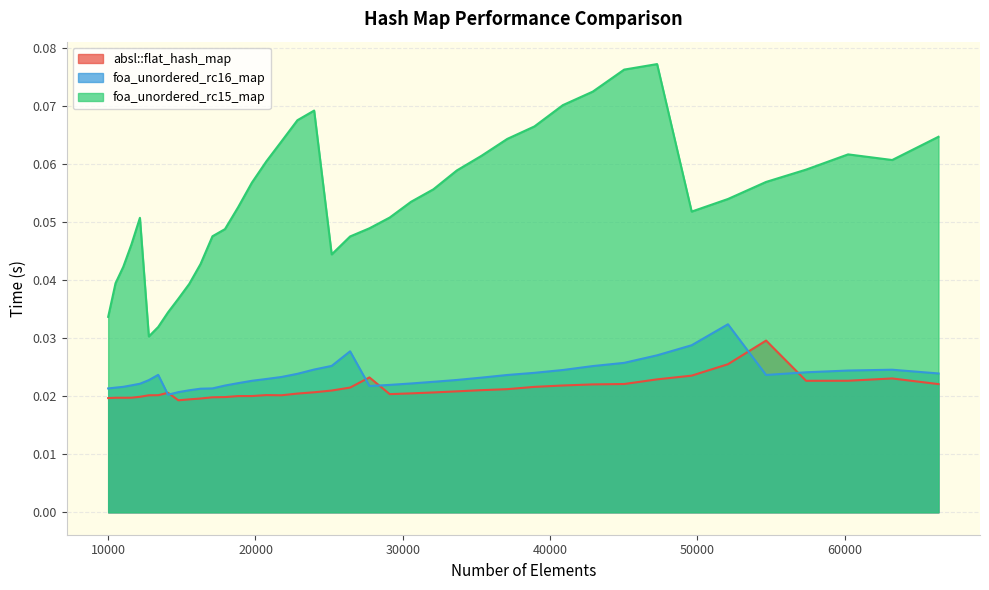

Is the value of absl::flat_hash_map at 14763 greater than the value of foa_unordered_rc16_map at 15498?

No